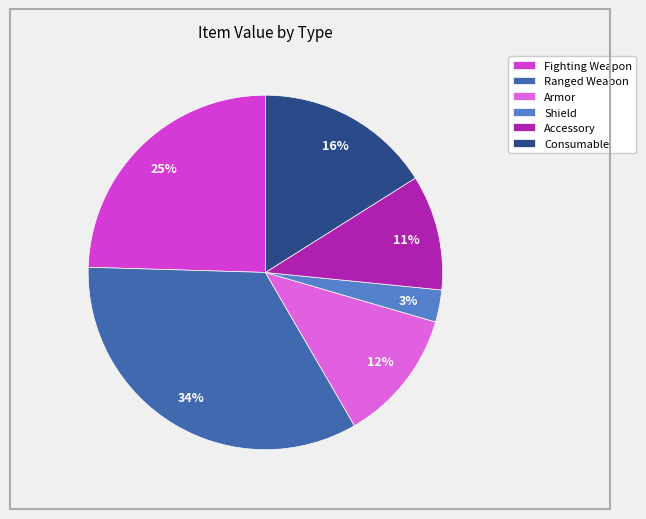

Approximately how many times larger is the value at Fighting Weapon compared to Ranged Weapon?

0.7